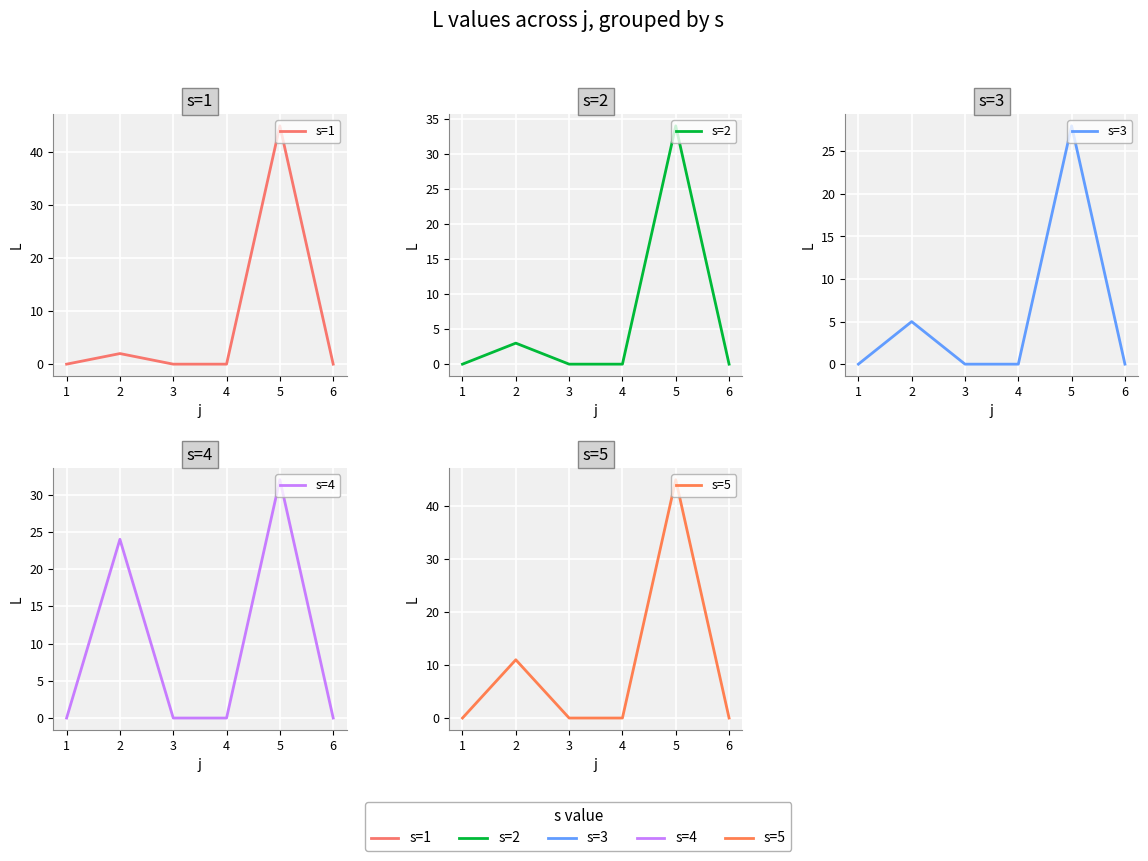

True or false: s=2 and s=5 intersect in this chart.

False